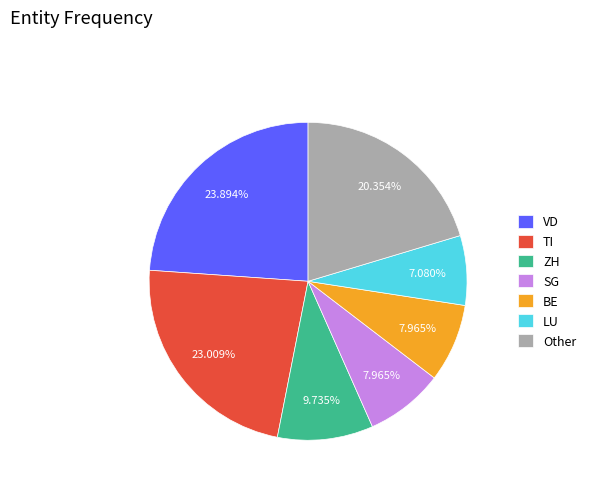

Which slice is the largest?

VD